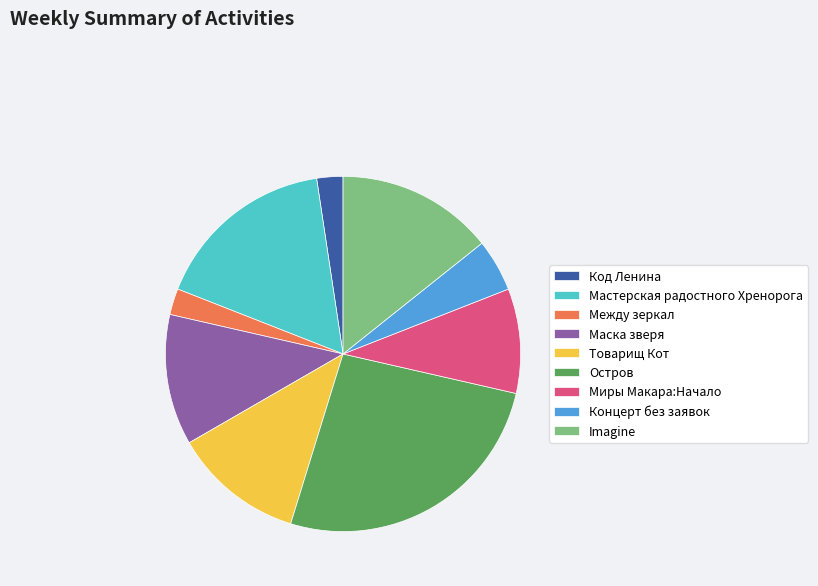

Which has a higher value, Imagine or Товарищ Кот?

Imagine